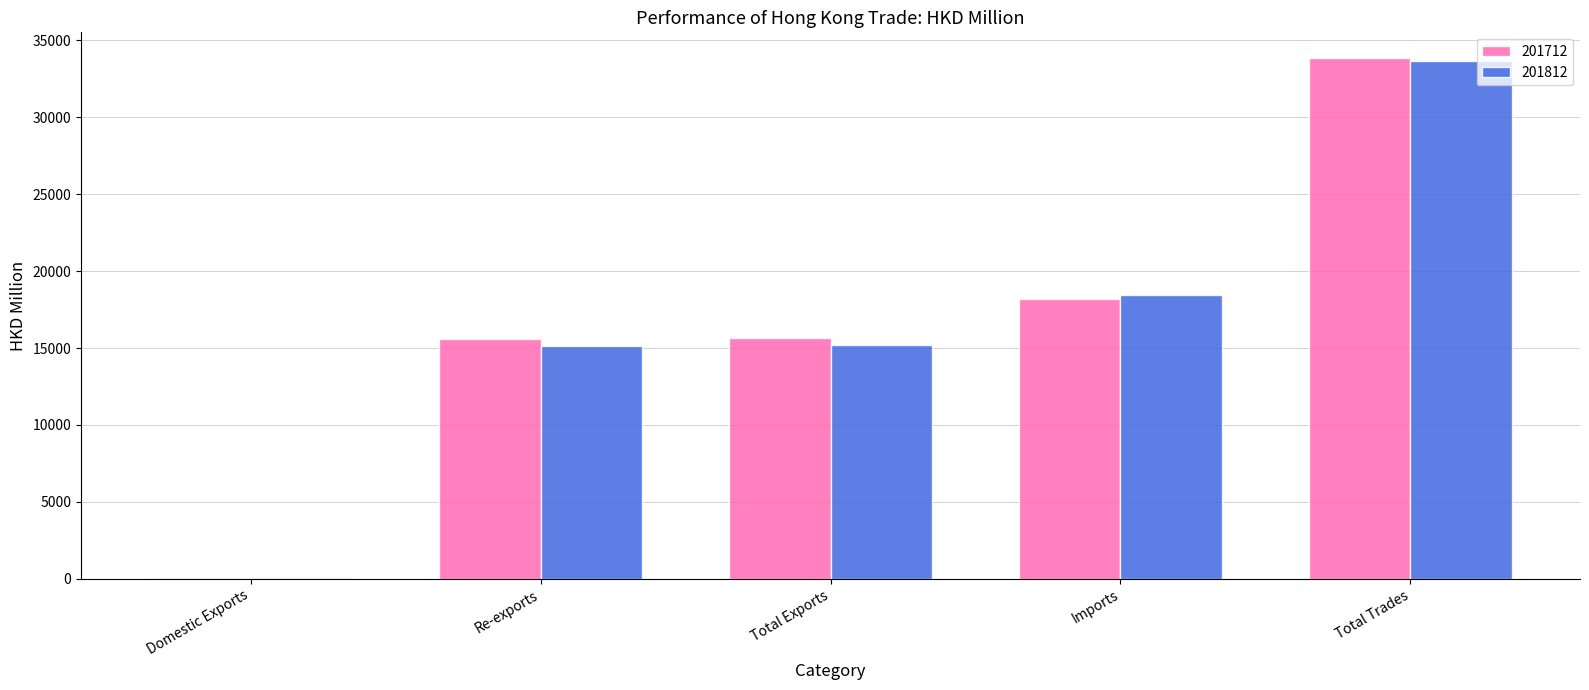

The 201812 series shows 21966.3 at Total Trades. True or false?

False